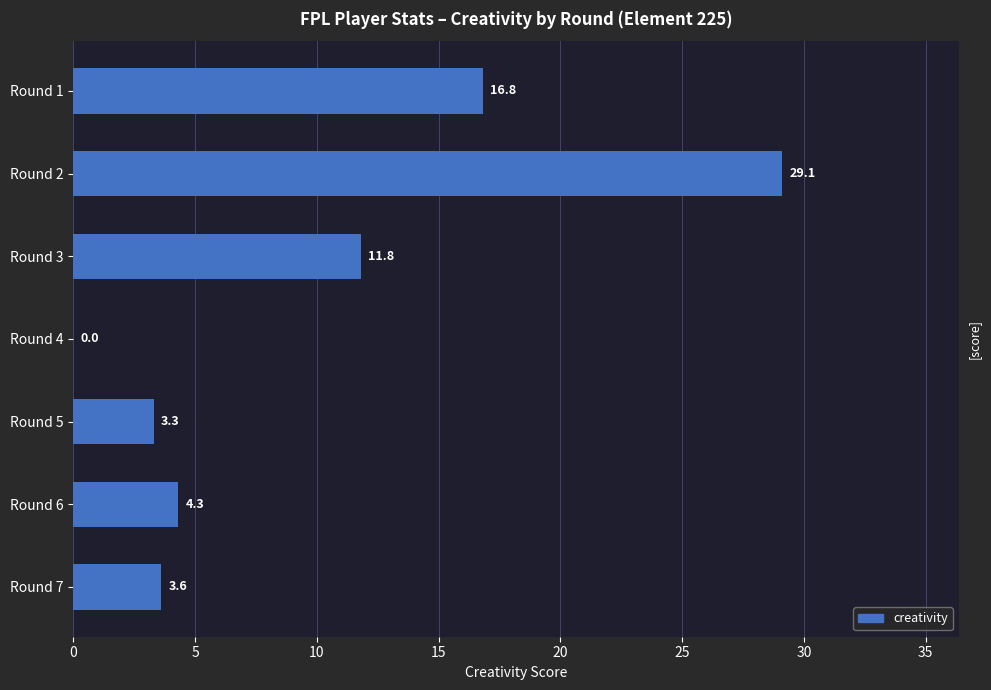

The chart shows a value of 10.4 at Round 4. True or false?

False